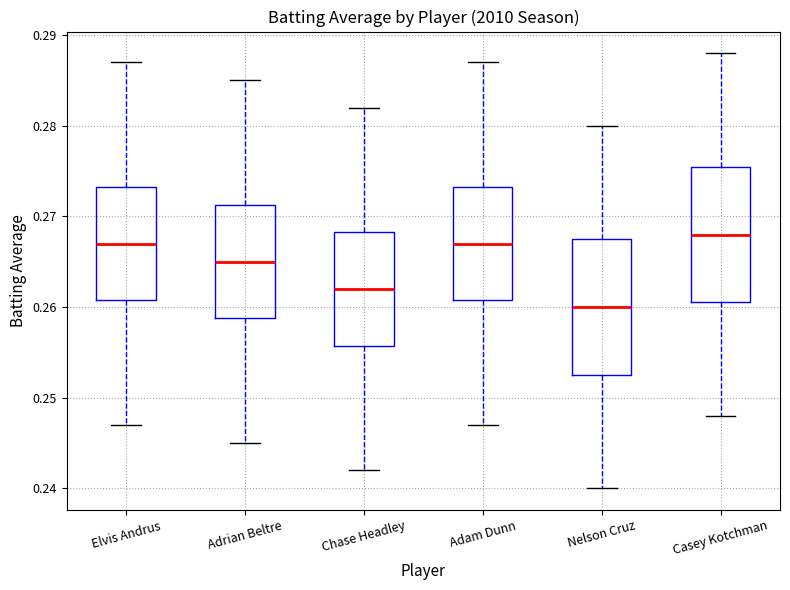

Where does the lower whisker of the box for Casey Kotchman end on the y-axis? The values are not printed on the chart, so give them approximately, as read against the axis.

0.248